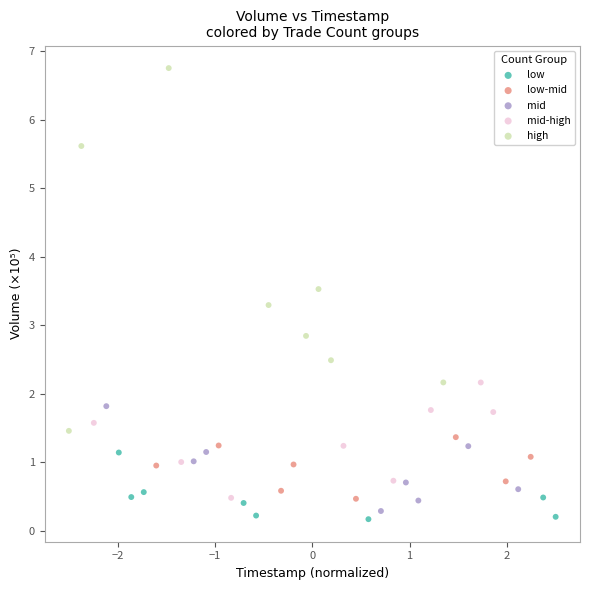

Which series has the largest Y range (max minus min)?

high